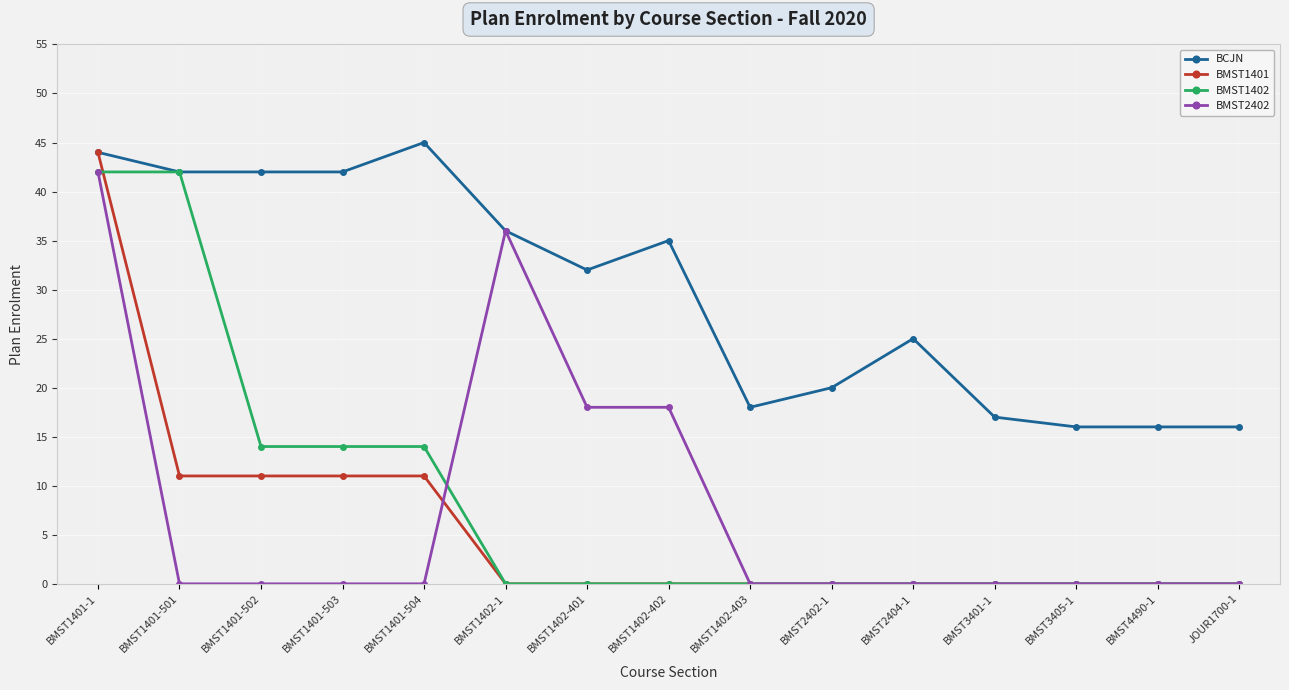

Which series has the largest total across all categories?

BCJN